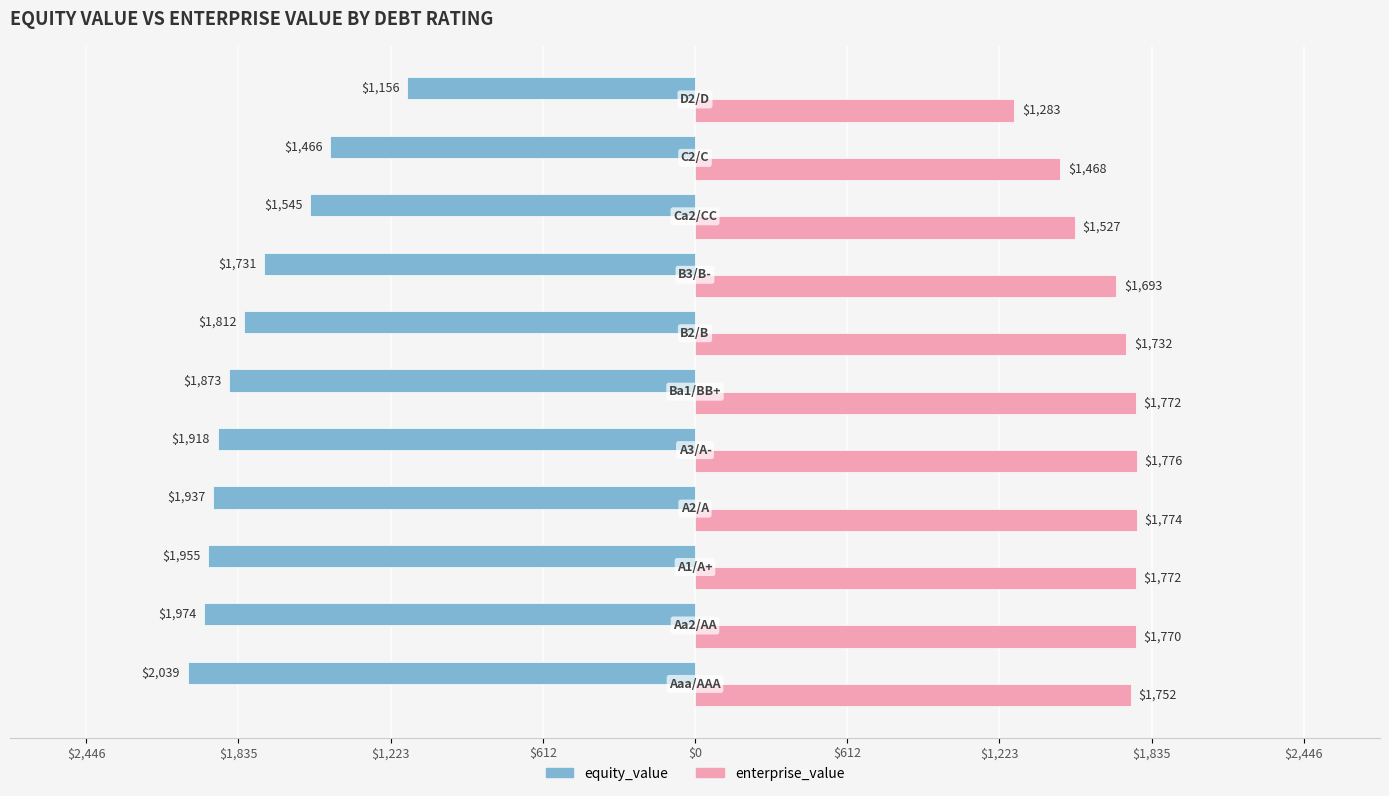

What is the value of the equity_value bar at the 10th from the left?

-1465.7